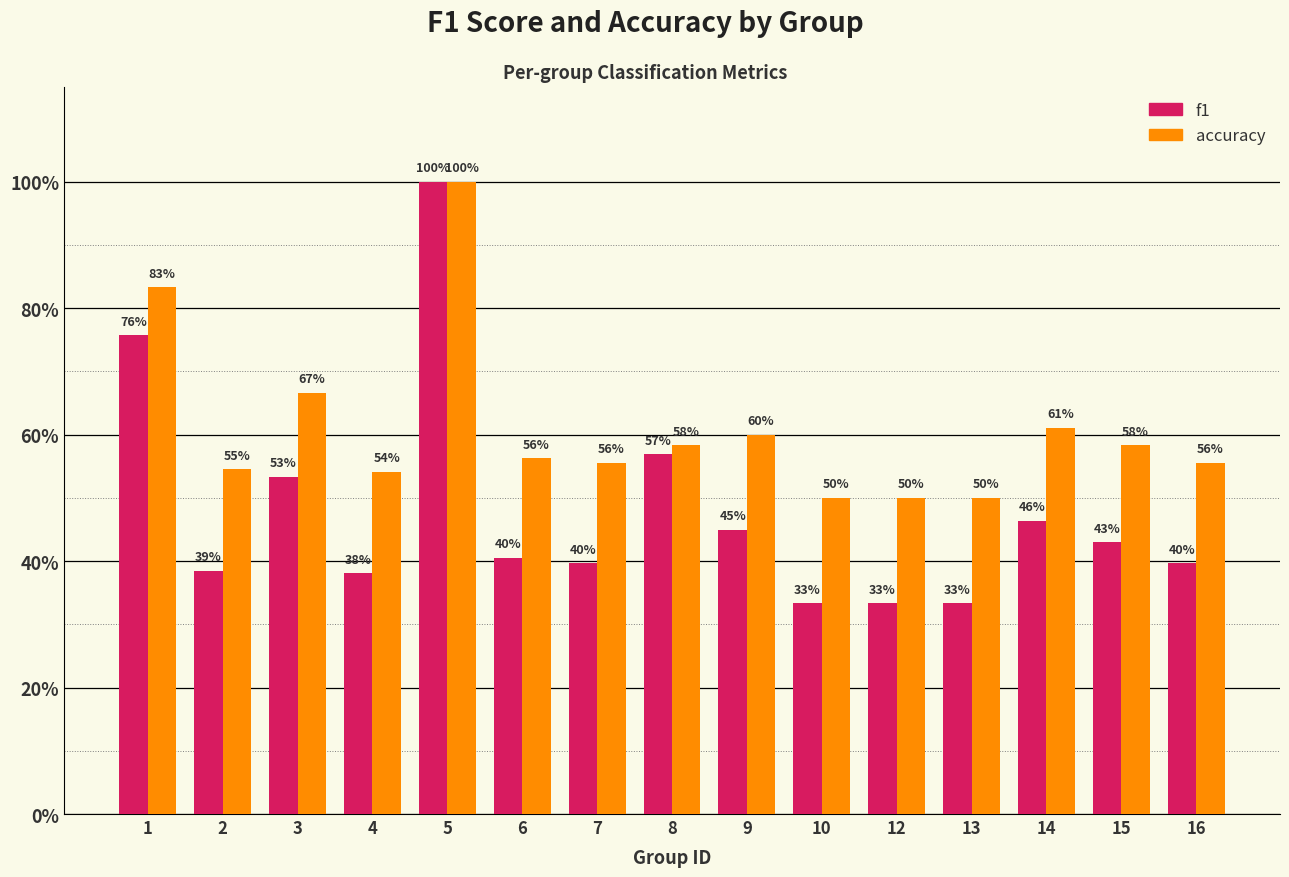

What is the value of the accuracy bar at the 13th from the left?

0.6